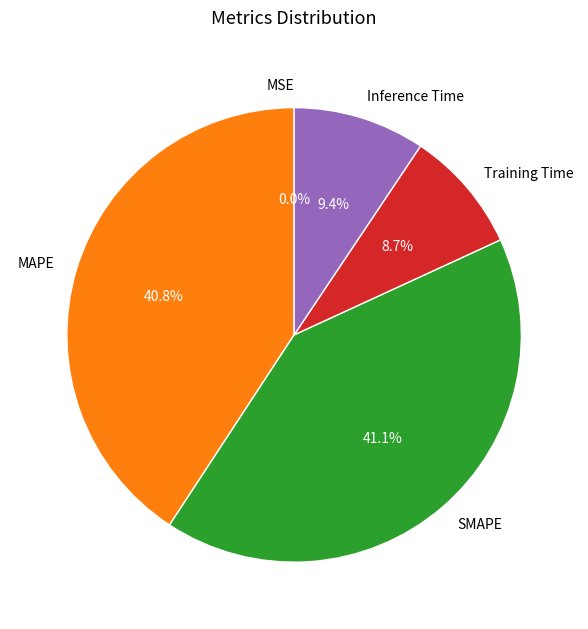

To the nearest percent, what is the difference between the largest and smallest slice percentages?

41%